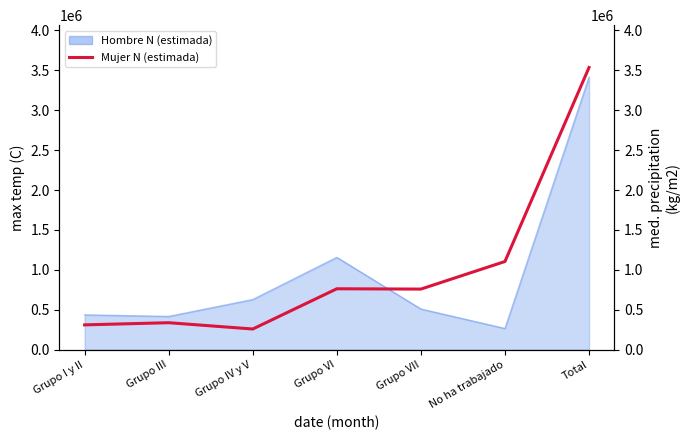

The chart shows a value of 104218 at Grupo IV y V. True or false?

False